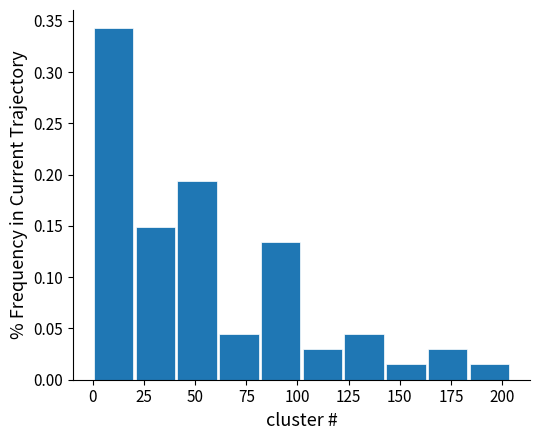

Over which range of the x-axis is the bar tallest?

0 to 20